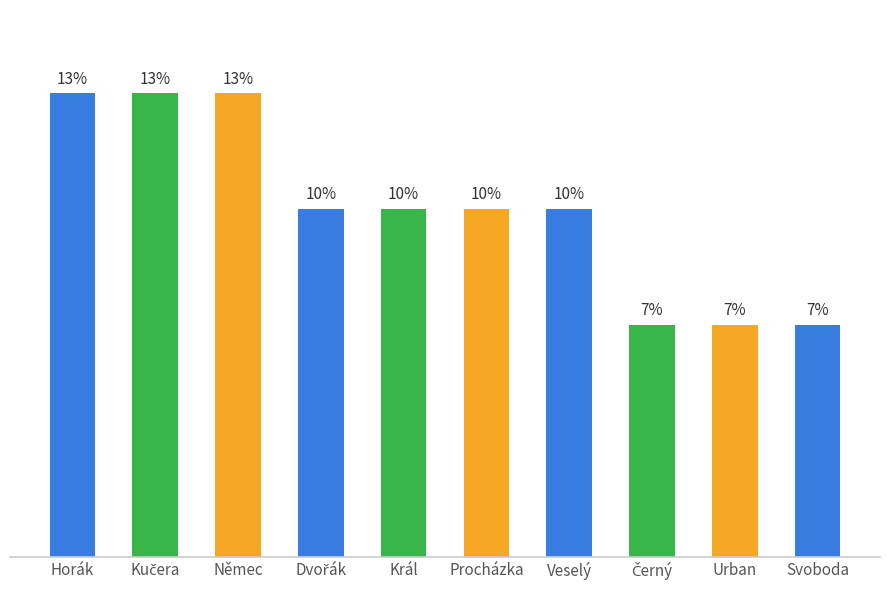

Are the bars horizontal?

No